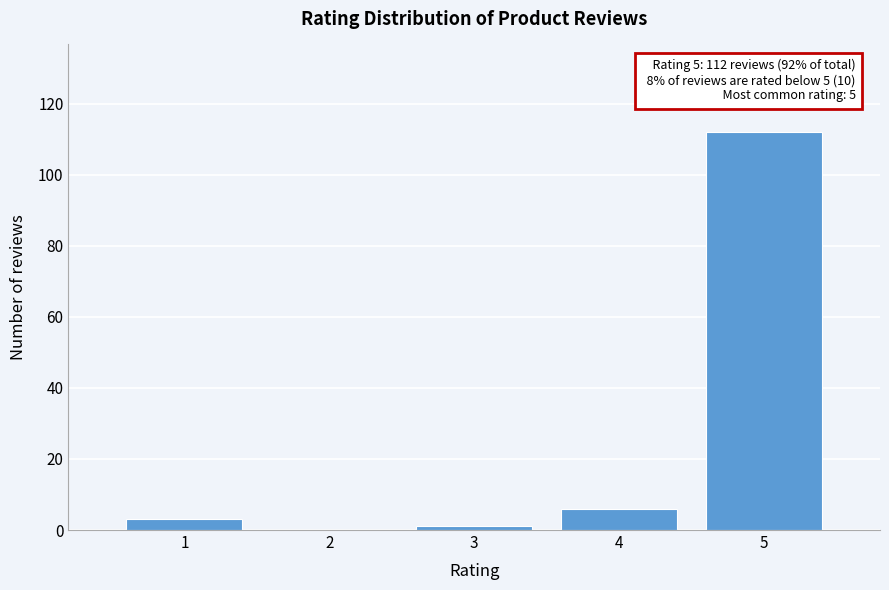

Reading right to left, extract all data points from this chart.

5=112	4=6	3=1	2=0	1=3